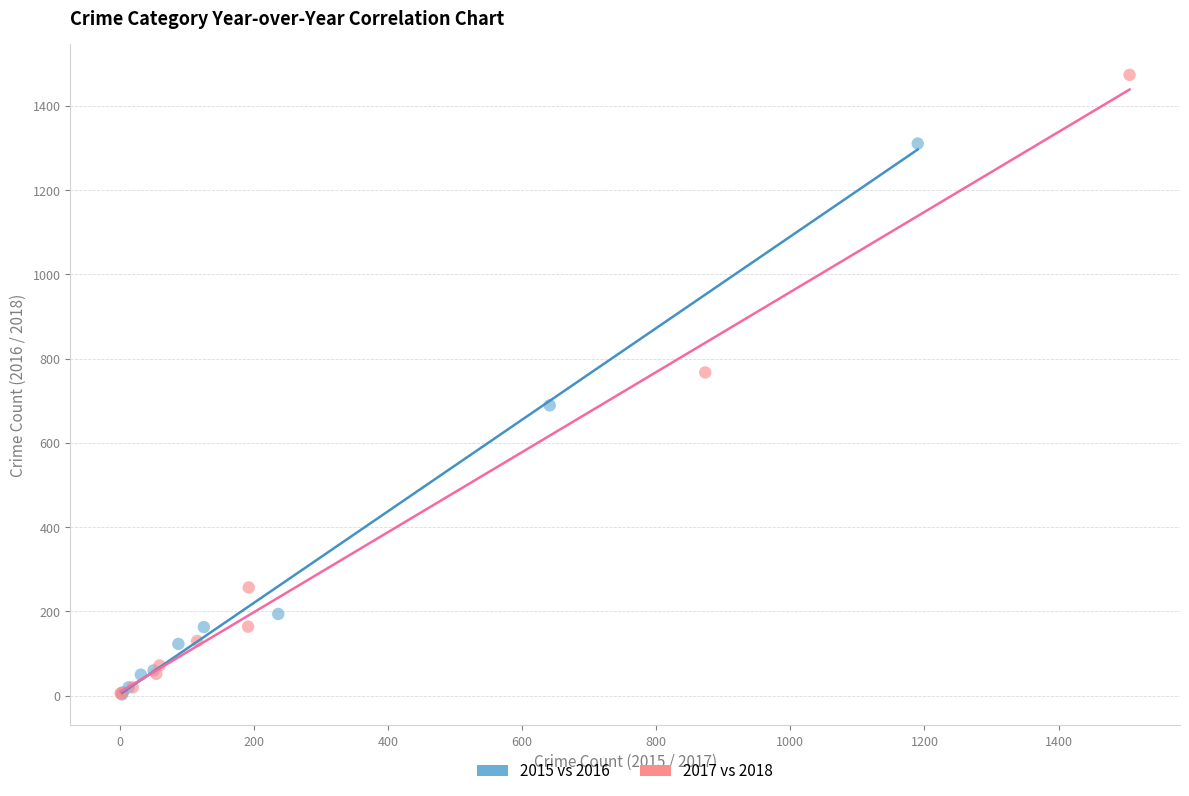

Which series has the widest spread of Y values?

2017 vs 2018